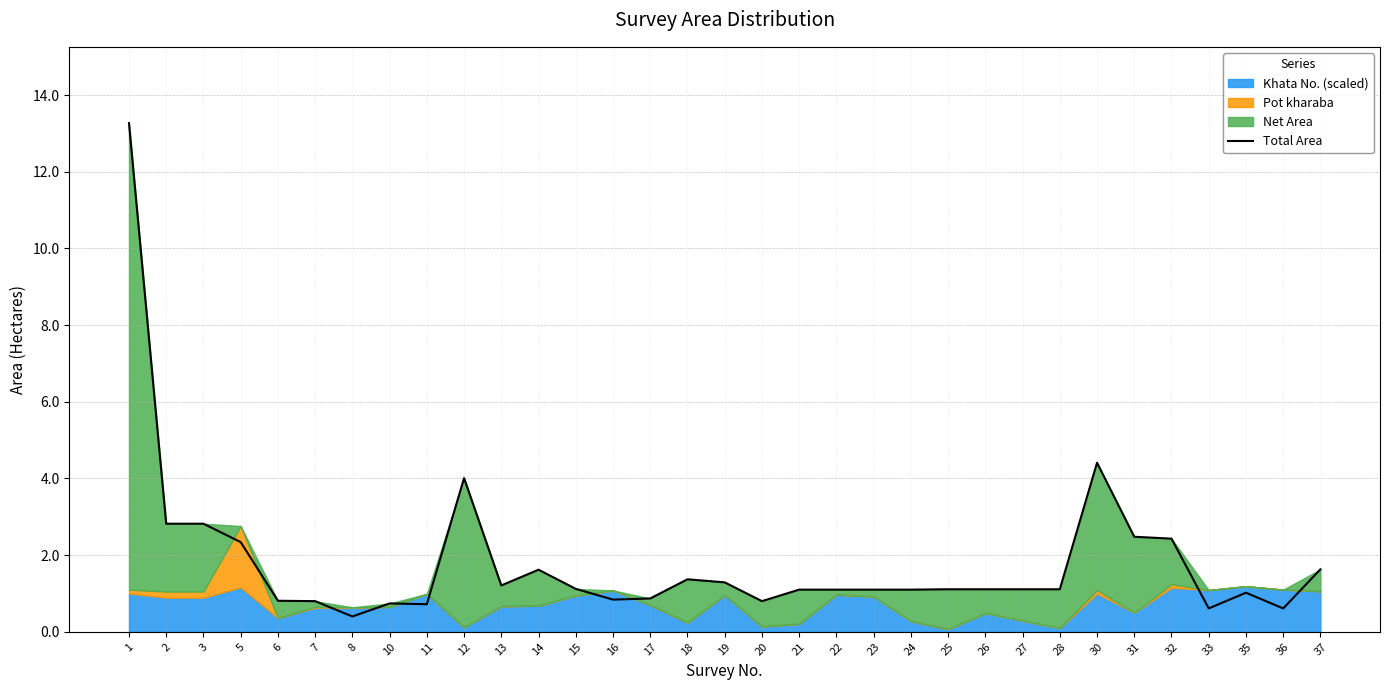

Reading left to right, extract all data points from this chart.

1=13.3	2=2.8	3=2.8	5=2.3	6=0.8	7=0.8	8=0.4	10=0.7	11=0.7	12=4.0	13=1.2	14=1.6	15=1.1	16=0.8	17=0.9	18=1.4	19=1.3	20=0.8	21=1.1	22=1.1	23=1.1	24=1.1	25=1.1	26=1.1	27=1.1	28=1.1	30=4.4	31=2.5	32=2.4	33=0.6	35=1.0	36=0.6	37=1.6